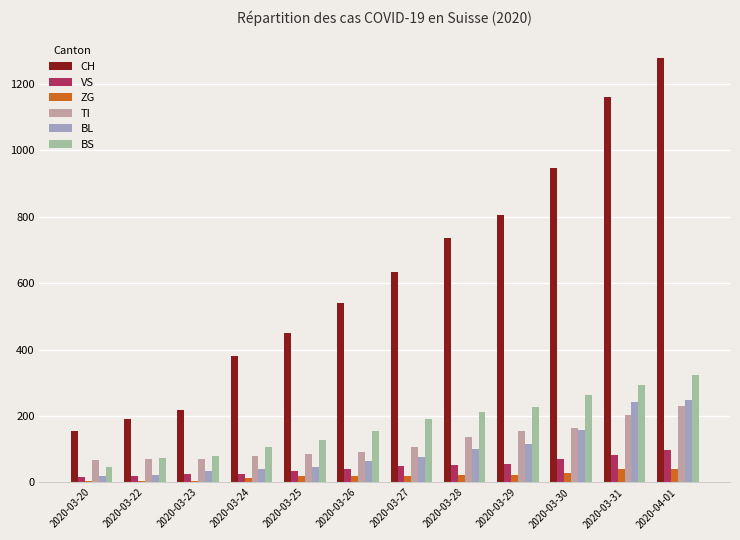

What is the difference between the highest and lowest values at 2020-03-20?

150